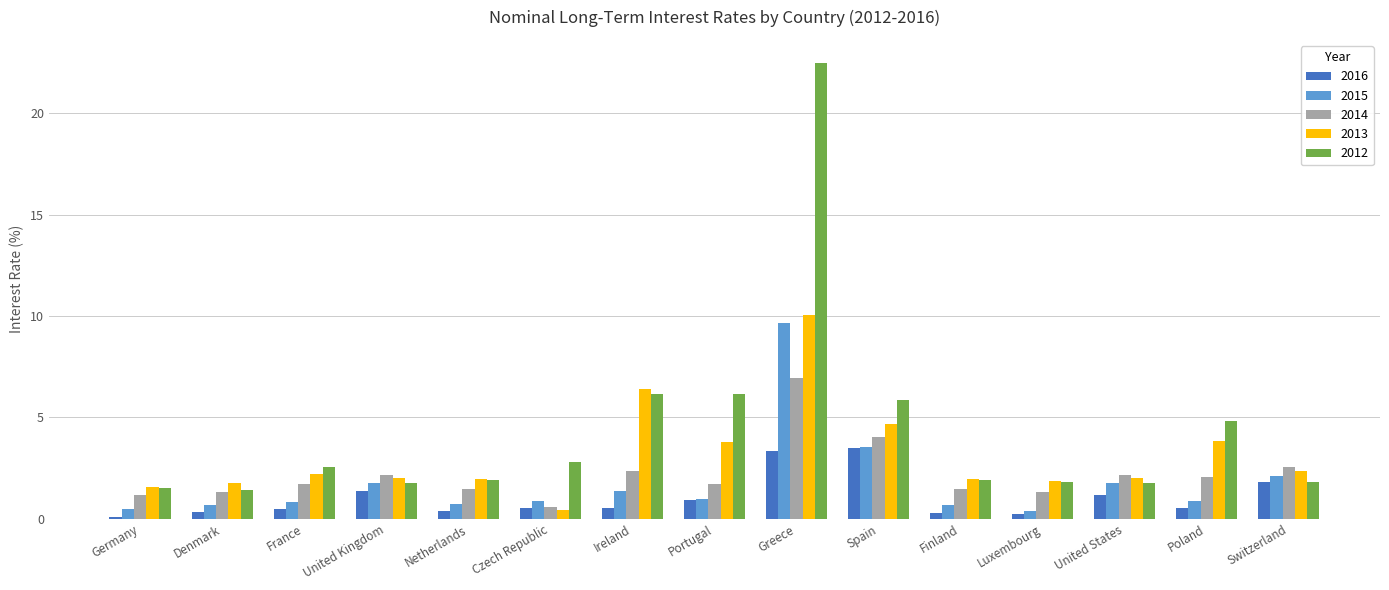

What is the average value of the 2012 series?

4.3